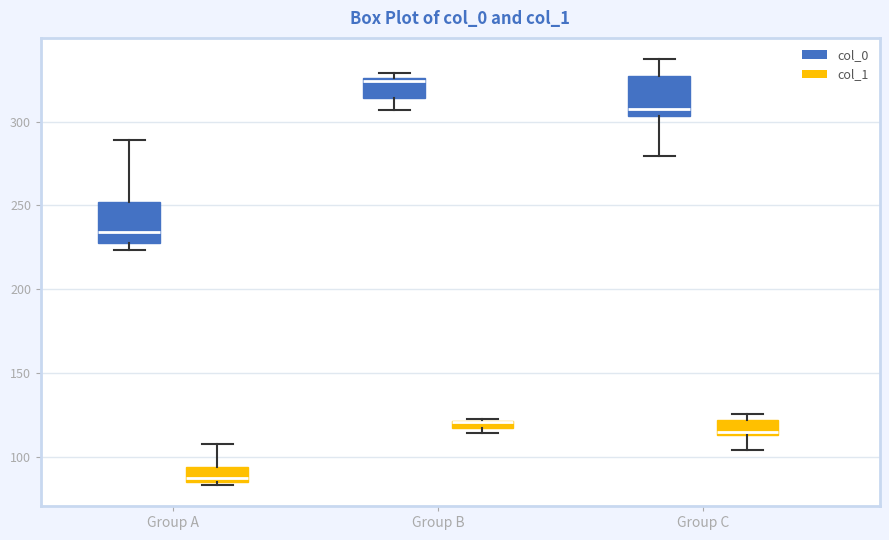

Where does the lower whisker of the box for Group C (col_1) end on the y-axis? The values are not printed on the chart, so give them approximately, as read against the axis.

105